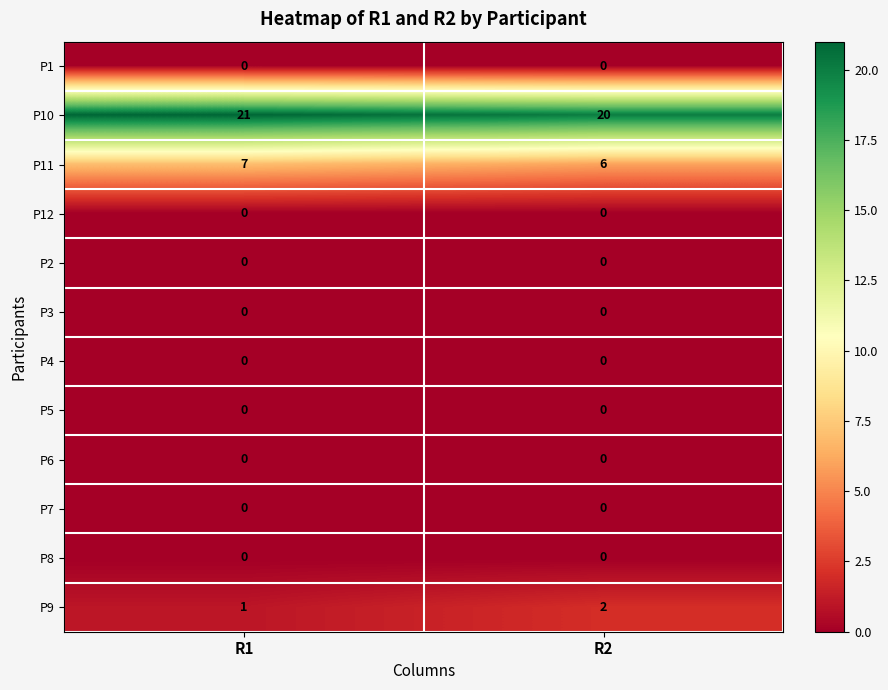

Is it true that P10 equals 8 at R2?

False